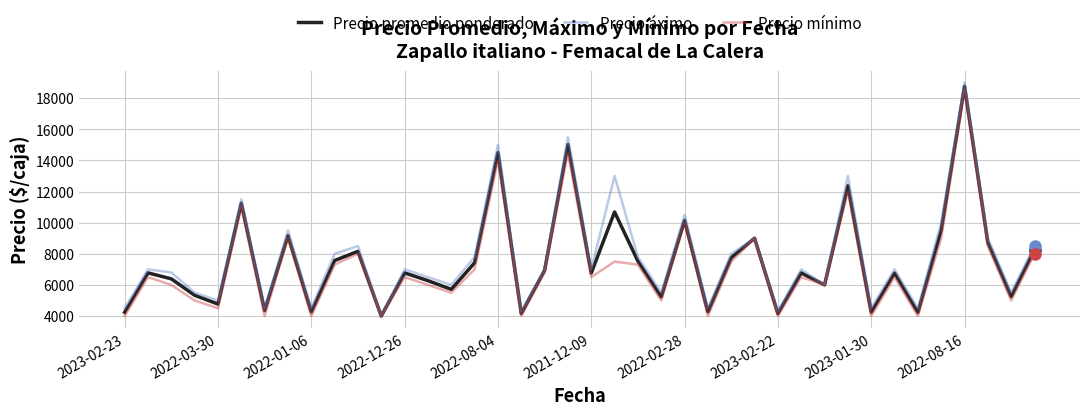

Rank the series by their average value, from highest to lowest.

Precio áximo, Precio promedio ponderado, Precio mínimo